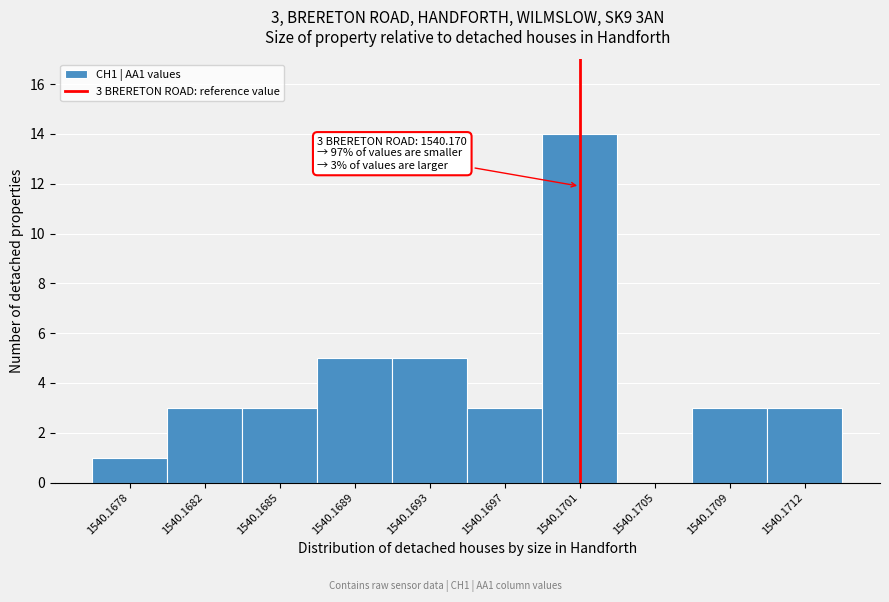

Reading right to left, transcribe all the data shown in this chart.

1540.1712=3	1540.1709=3	1540.1705=0	1540.1701=14	1540.1697=3	1540.1693=5	1540.1689=5	1540.1685=3	1540.1682=3	1540.1678=1